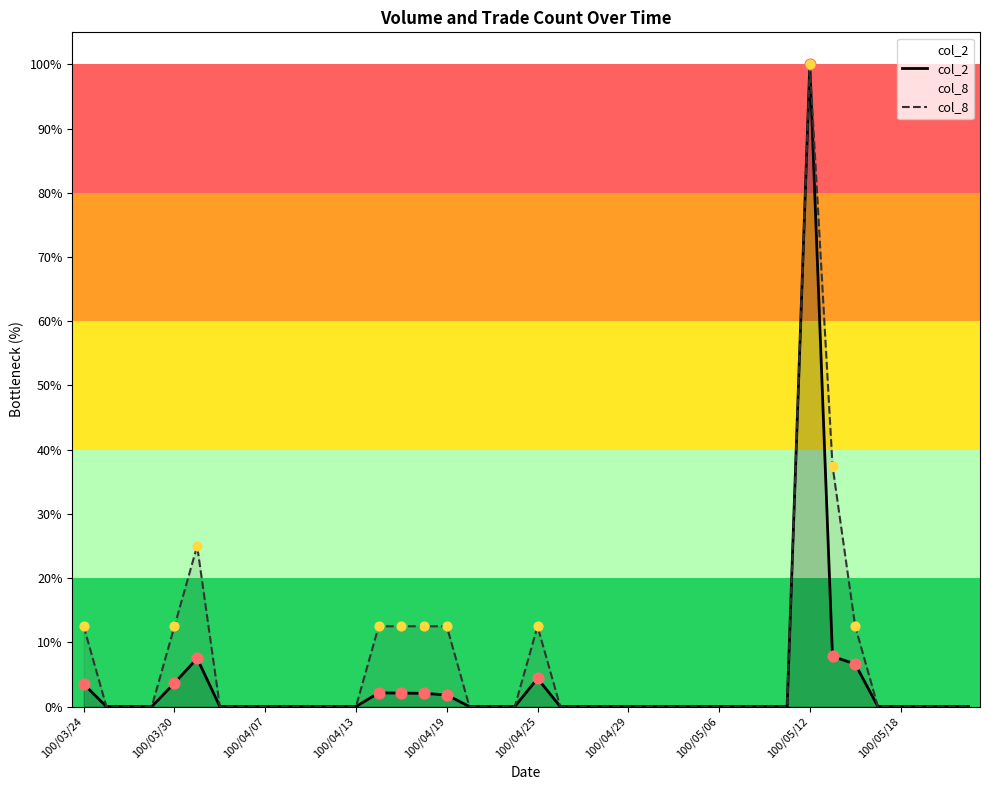

What are all the series names shown in the legend?

col_2, col_8